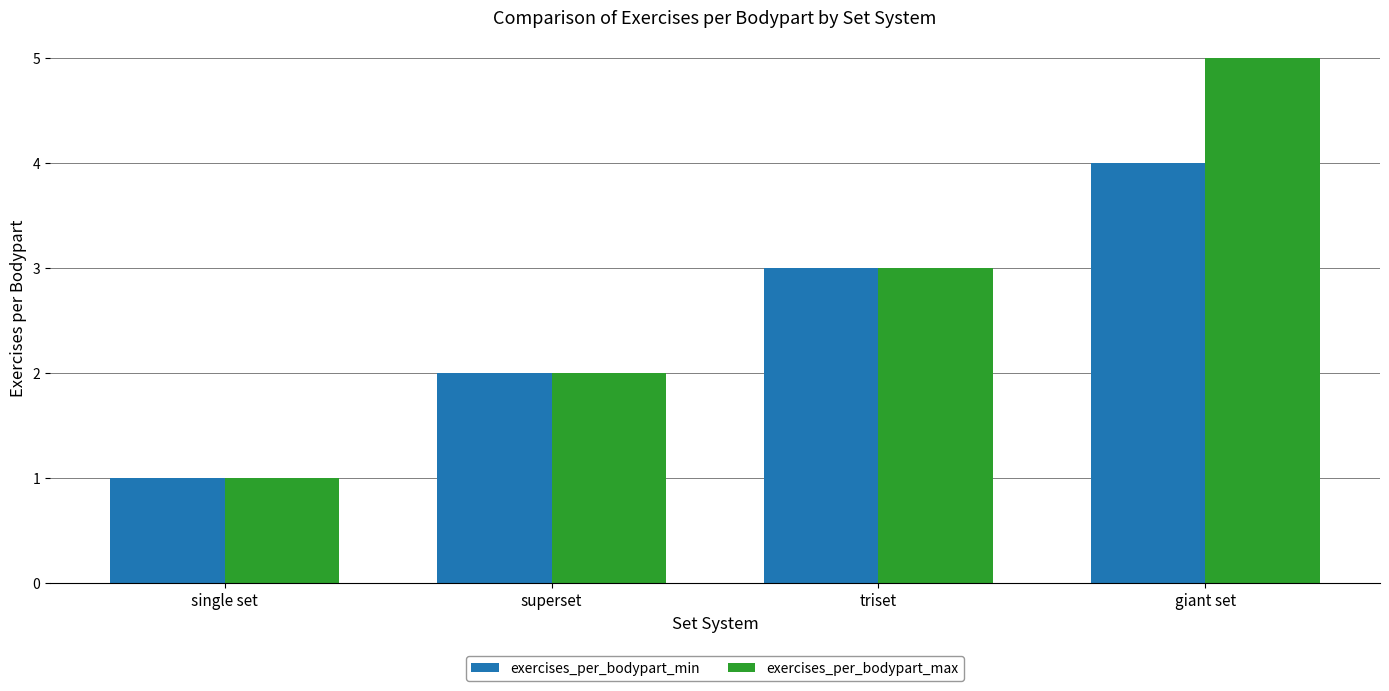

What position from the right is giant set?

1